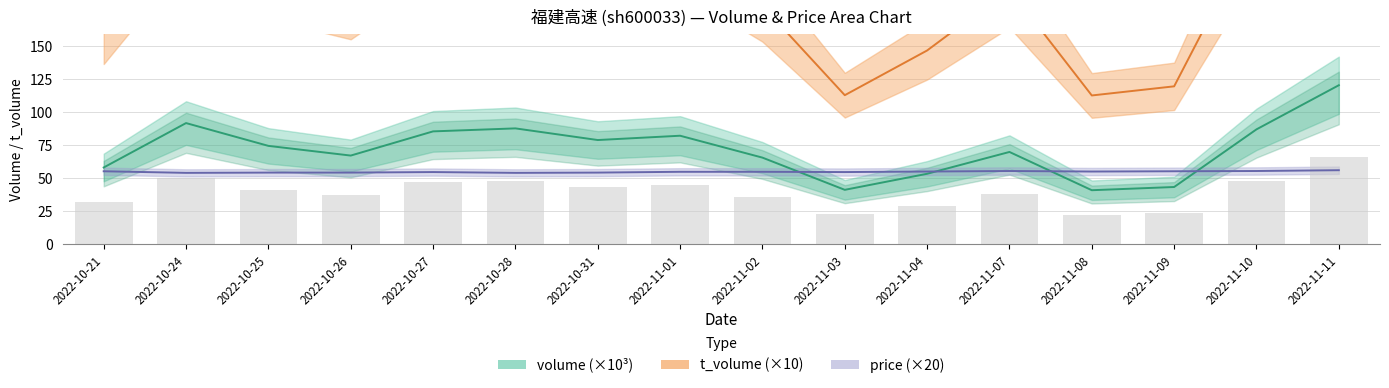

What is the total value across all series at 2022-10-27?

372.4